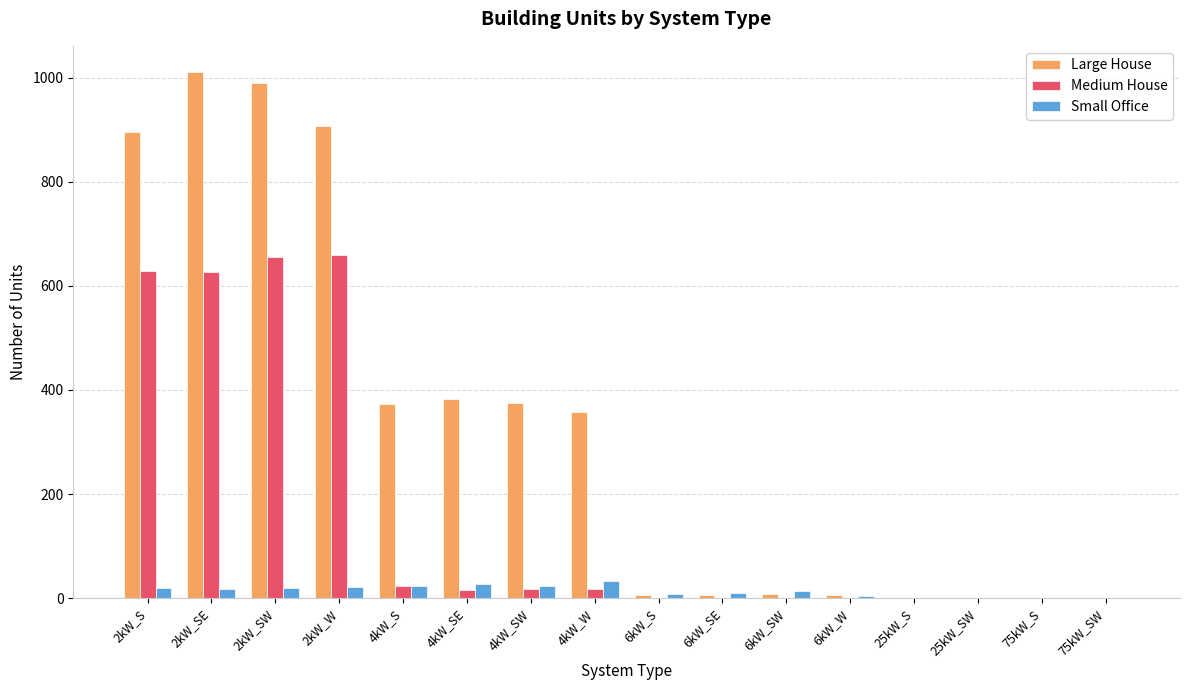

What is the highest value of the Large House series?

1011